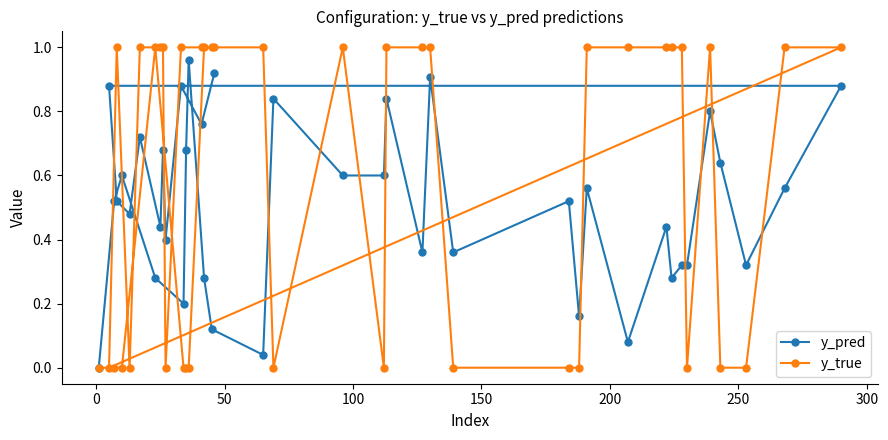

List the series in order of their overall mean, highest first.

y_true, y_pred